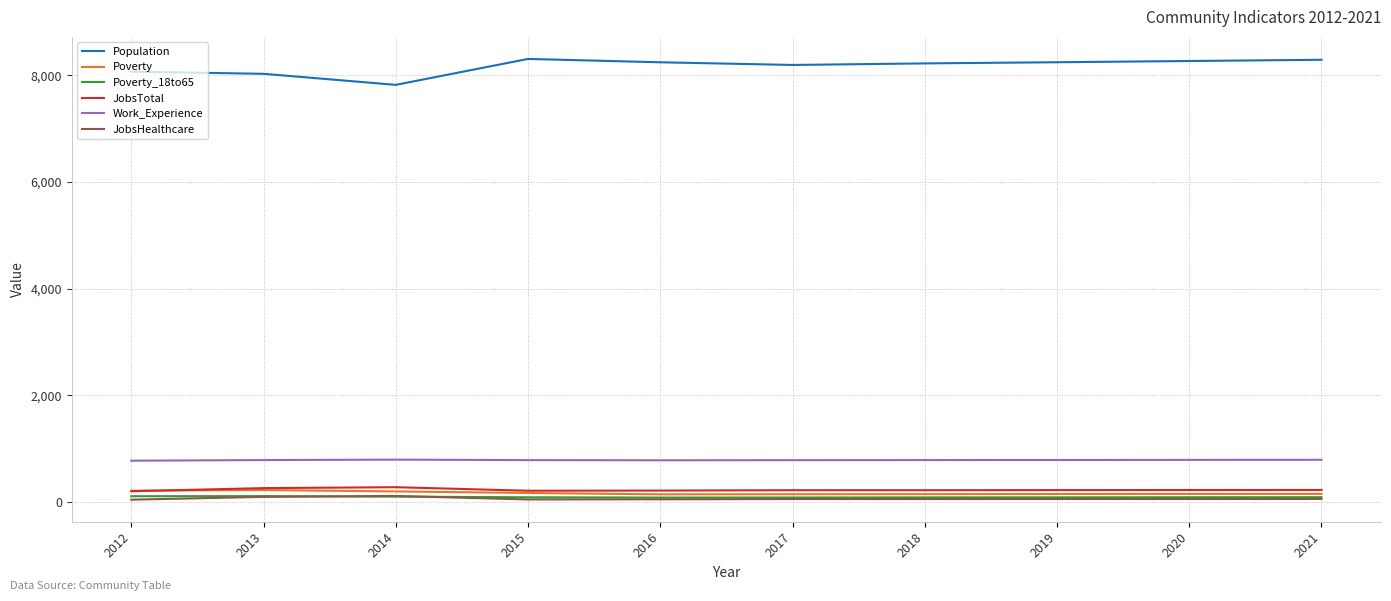

What is the difference between the second highest and minimum values in the Population series?

470